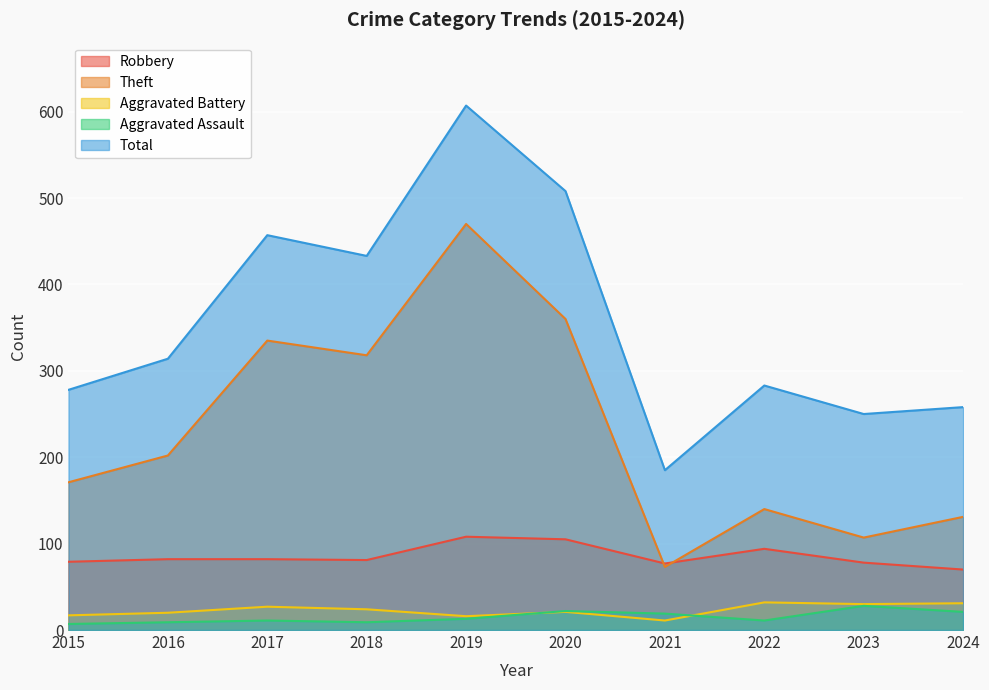

At which label does Total reach its peak?

2019